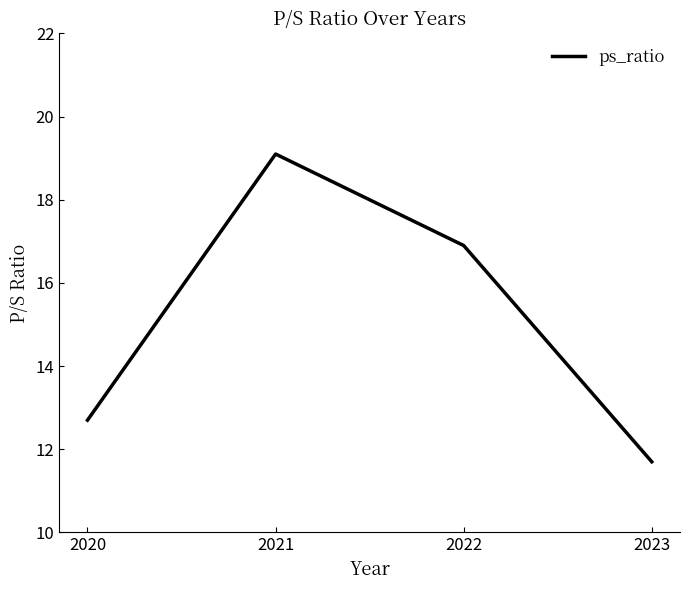

List the labels in order of value, smallest first.

2023, 2020, 2022, 2021